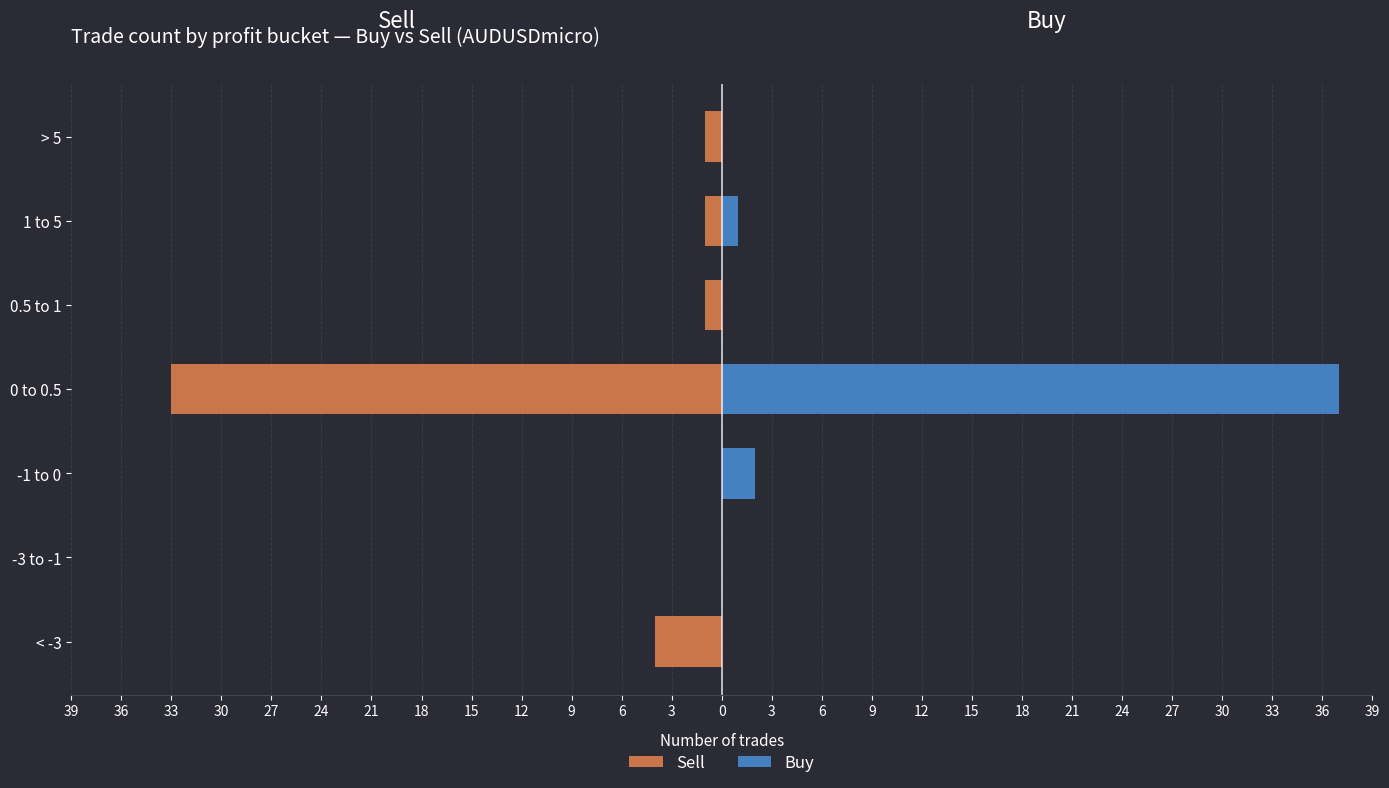

How many groups of bars are there?

7